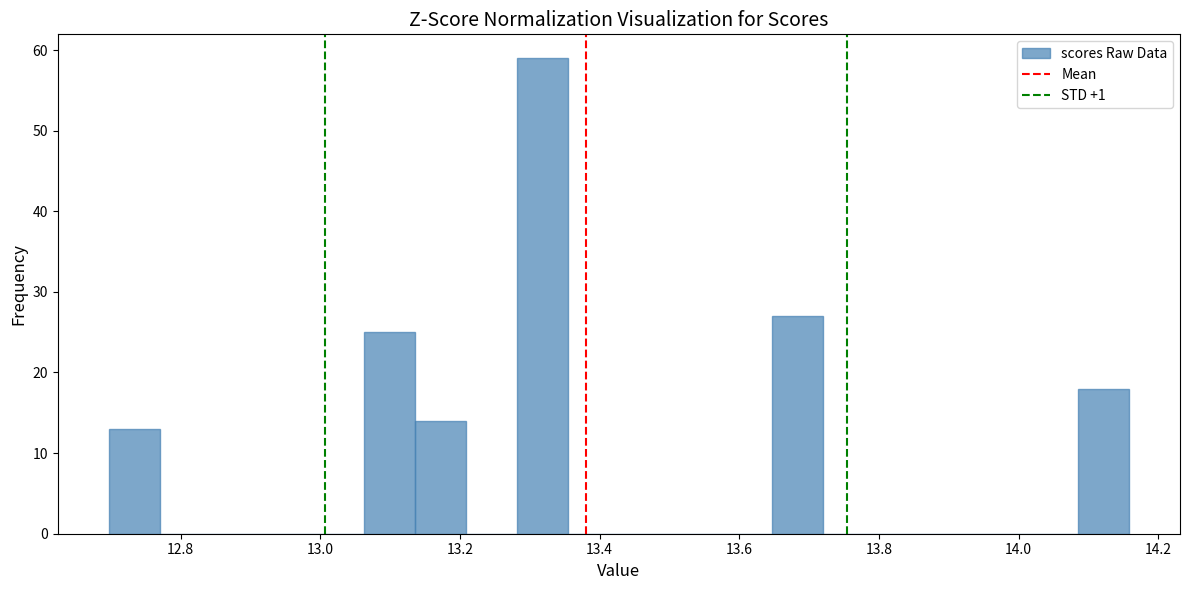

Around what value on the x-axis is the tallest bar? Give the approximate position of its centre, as read against the axis.

13.32